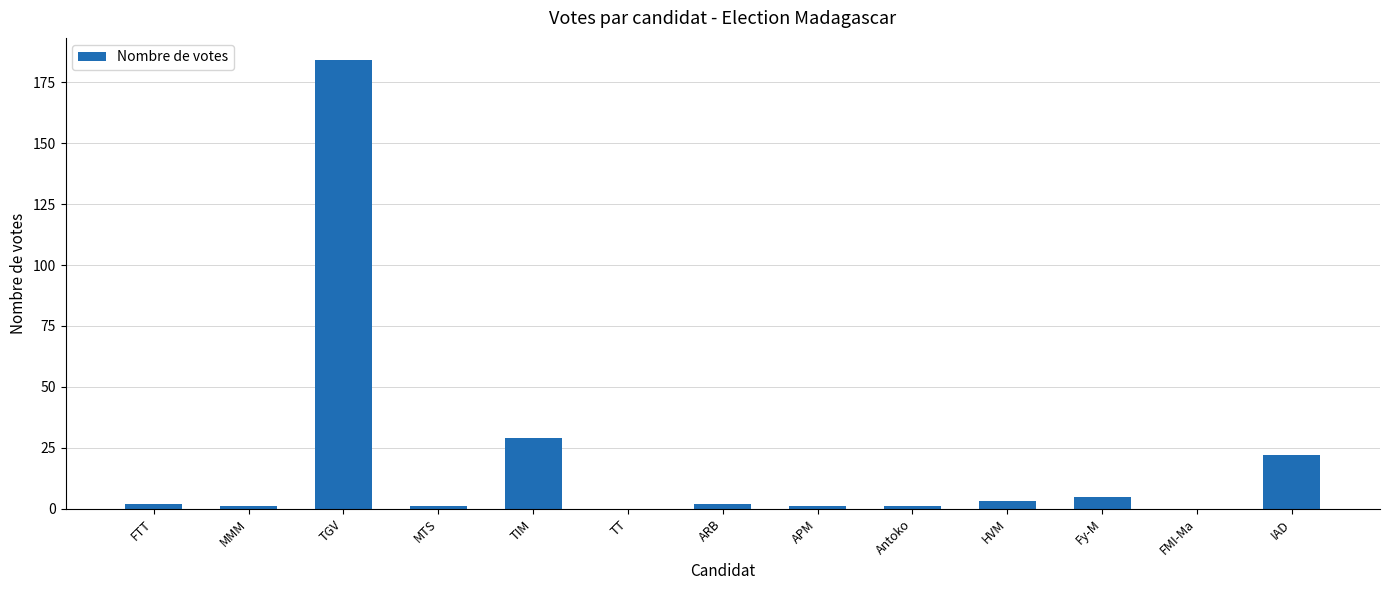

The value at FMI-Ma is 0. True or false?

True